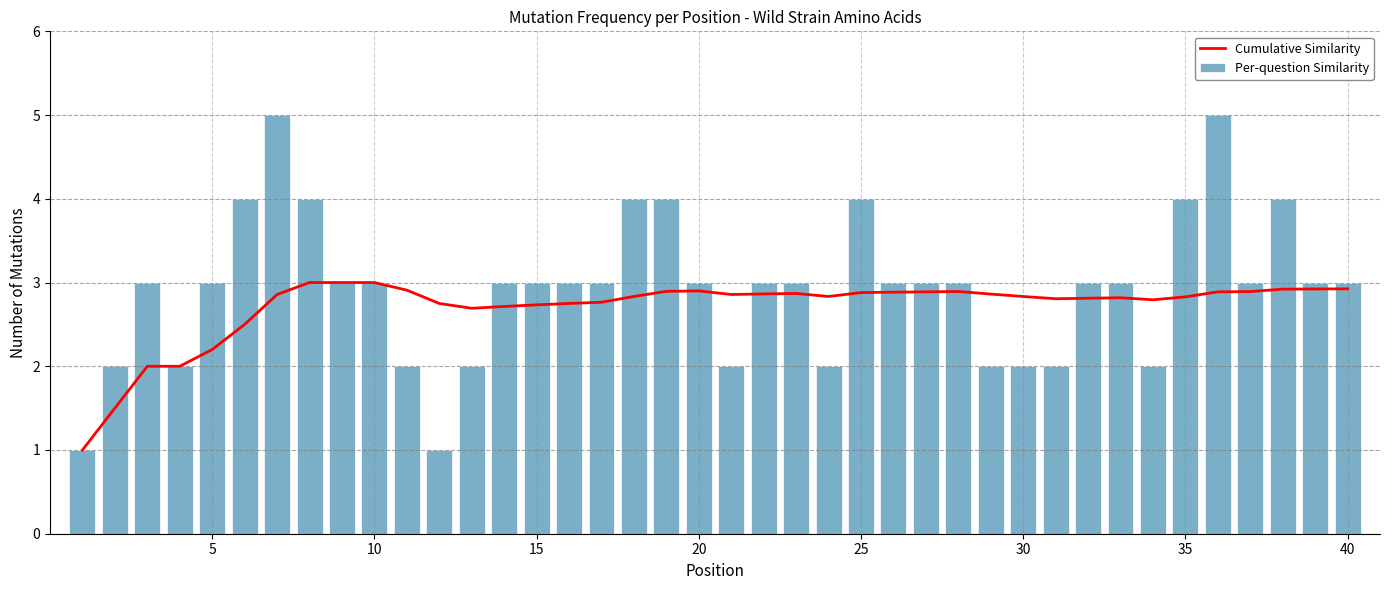

What is the sum of all Per-question Similarity values?

117